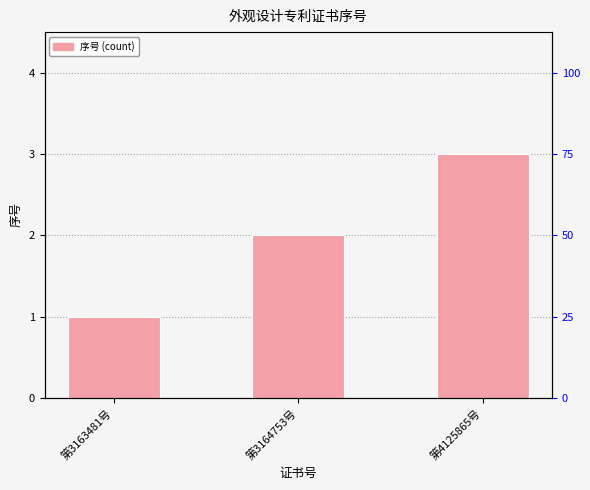

Rank the categories by value from highest to lowest.

第4125865号, 第3164753号, 第3163481号